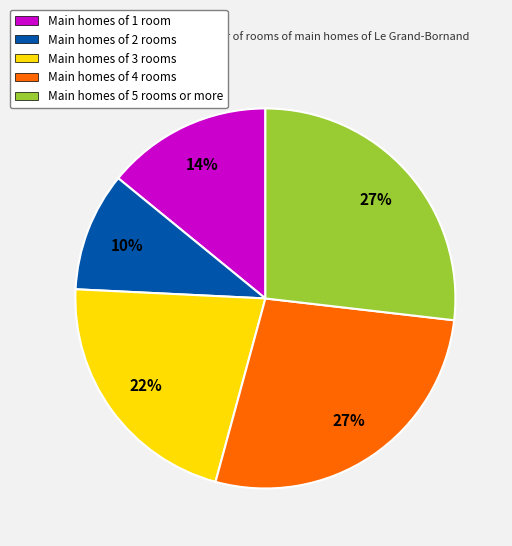

To the nearest percent, what portion does Main homes of 4 rooms represent?

27%